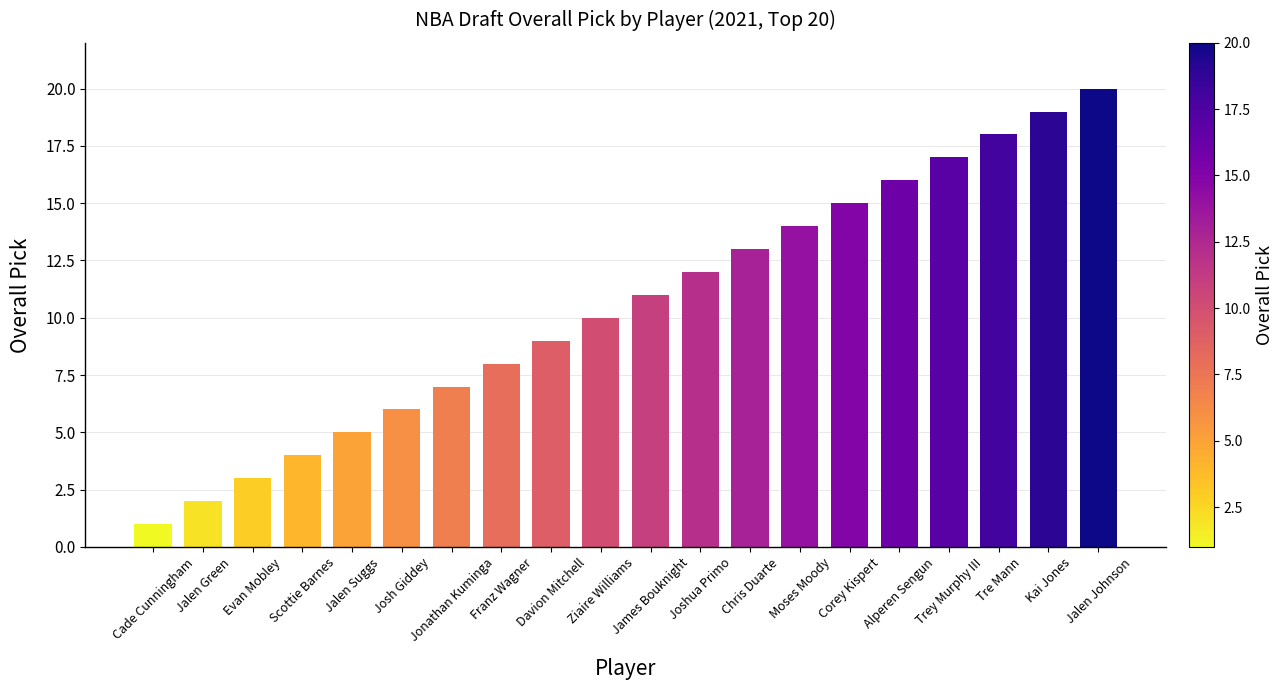

The chart shows a value of 27 at Kai Jones. True or false?

False